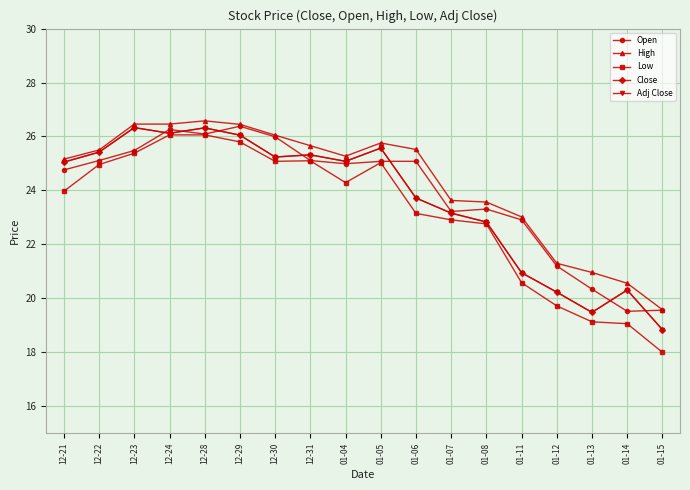

What is the highest value of the Close series?

26.3